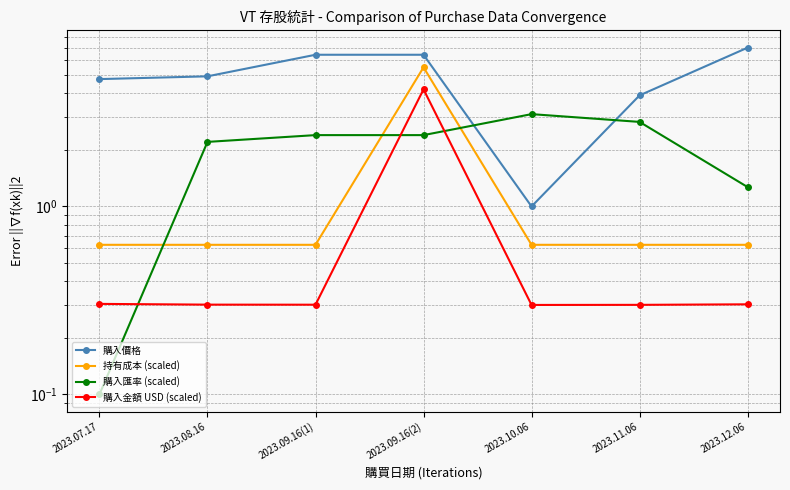

Which series has the largest range (max minus min)?

購入價格